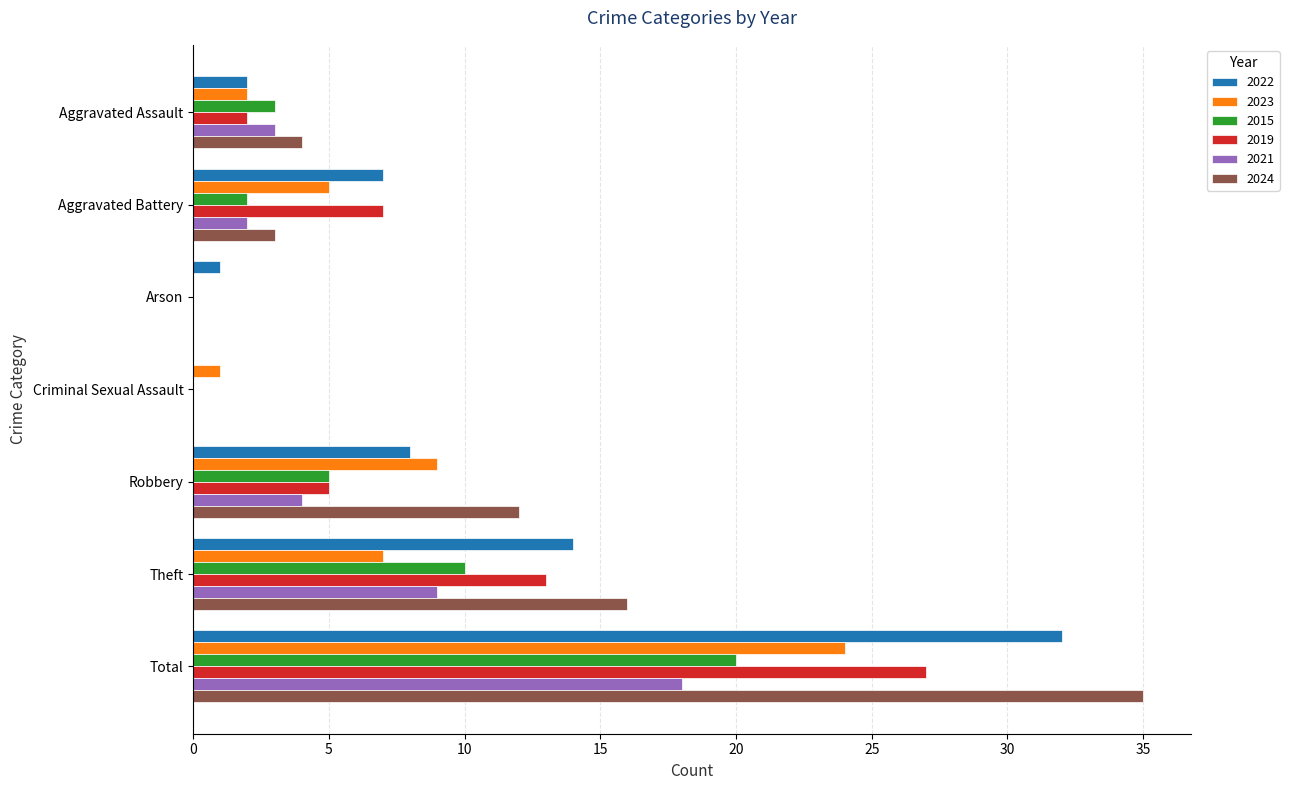

What is the highest value of the 2019 series?

27